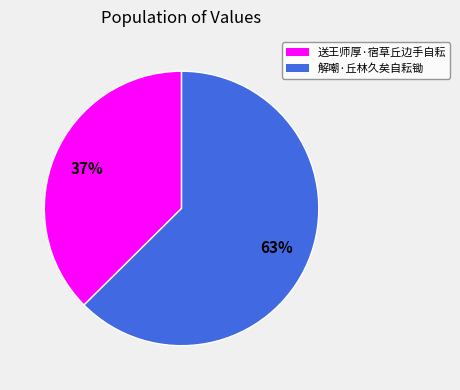

Do 送王师厚·宿草丘边手自耘 and 解嘲·丘林久矣自耘锄 together represent more than half of the pie?

Yes